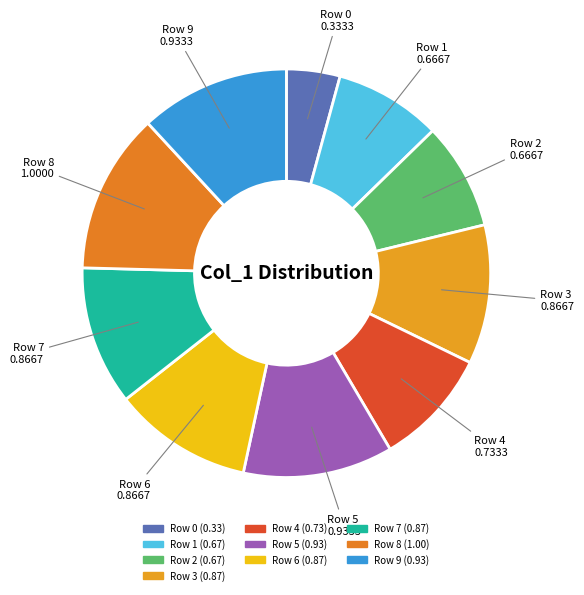

To the nearest percent, what is the difference between the Row 7 and Row 0 slice percentages?

7%